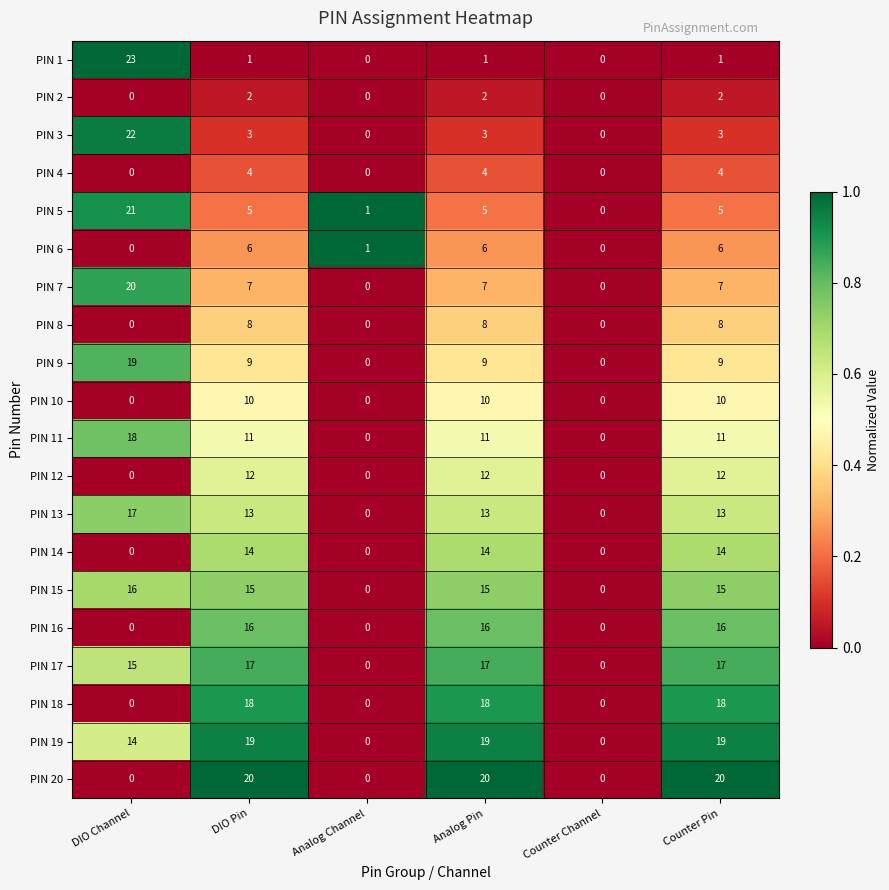

Which series has the largest total across all categories?

PIN 19